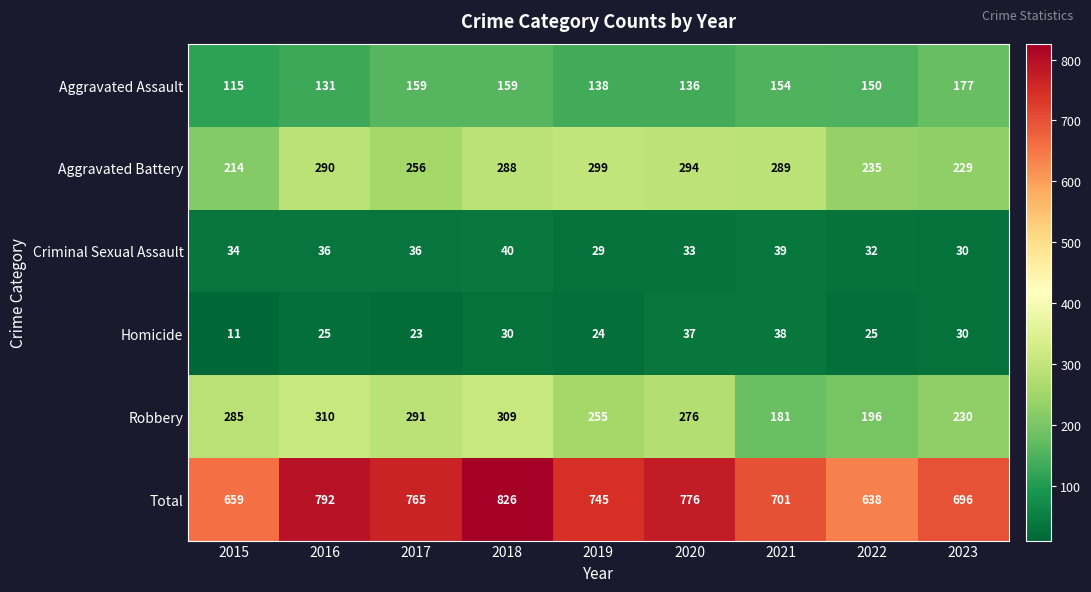

List the series in order of their peak value, highest first.

Total, Robbery, Aggravated Battery, Aggravated Assault, Criminal Sexual Assault, Homicide